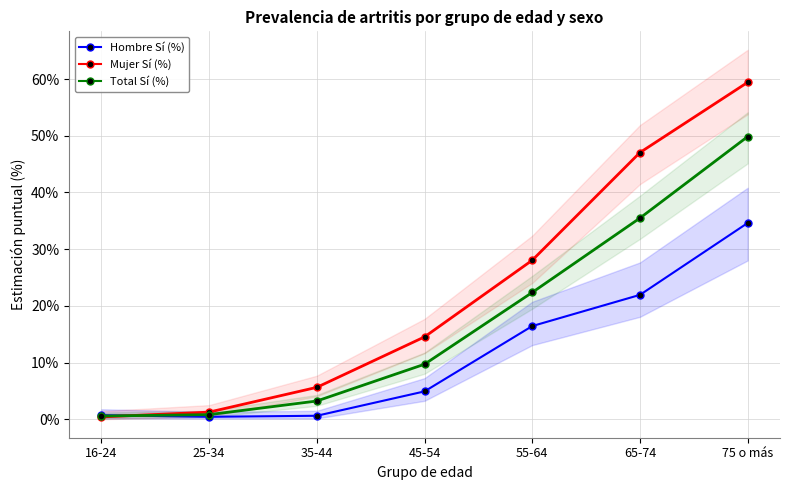

Reading left to right, list all the values displayed in this chart.

Hombre Sí (%): 0.7	0.4	0.6	4.9	16.4	21.9	34.6
Mujer Sí (%): 0.4	1.3	5.6	14.5	28.0	47.0	59.4
Total Sí (%): 0.6	0.8	3.2	9.7	22.4	35.5	49.9